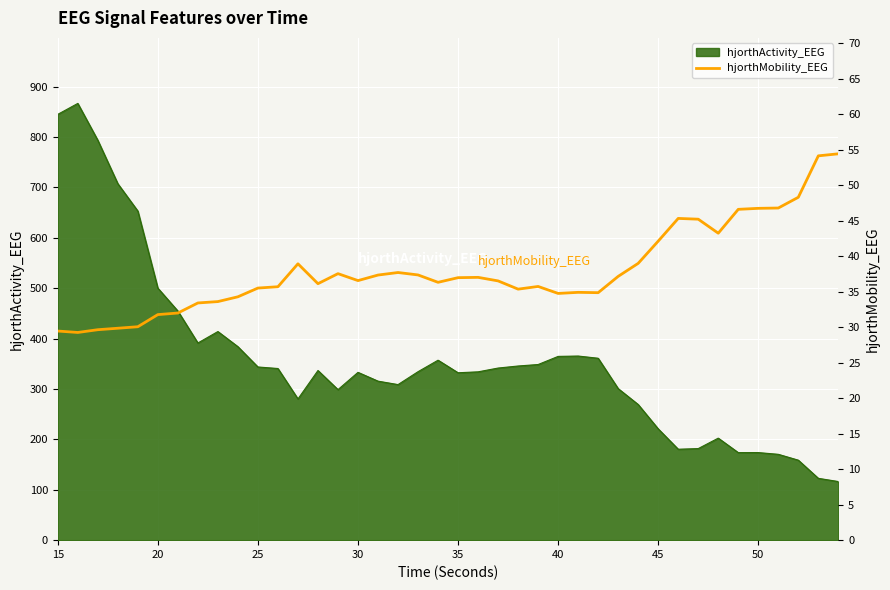

What is the value of the 30th point from the left?

39.0